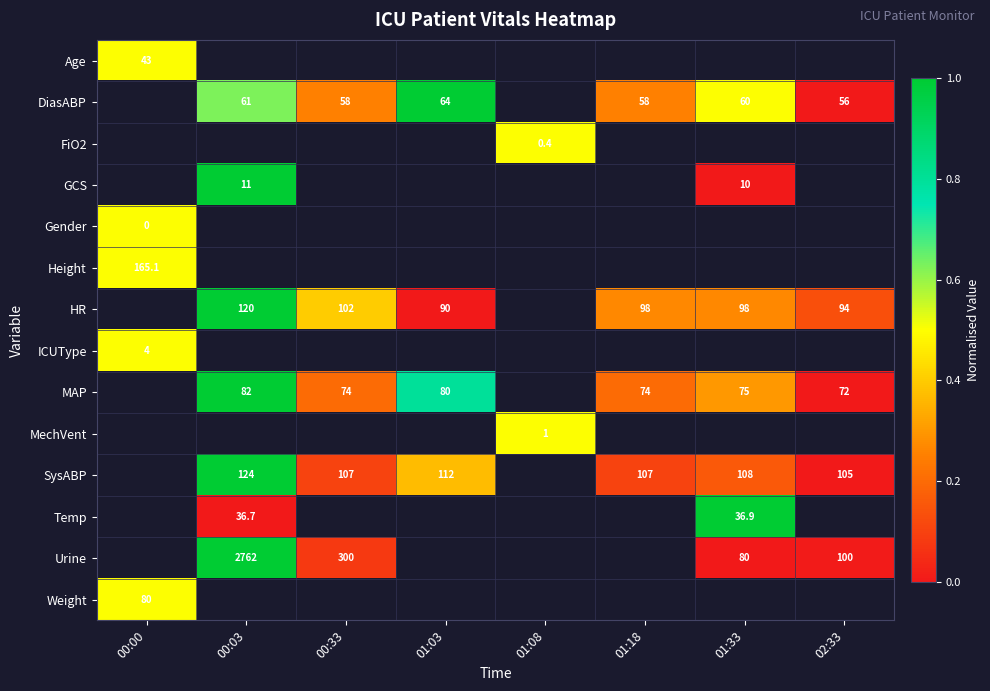

What is the sum of the DiasABP values at 00:33 and 01:03?

122.0